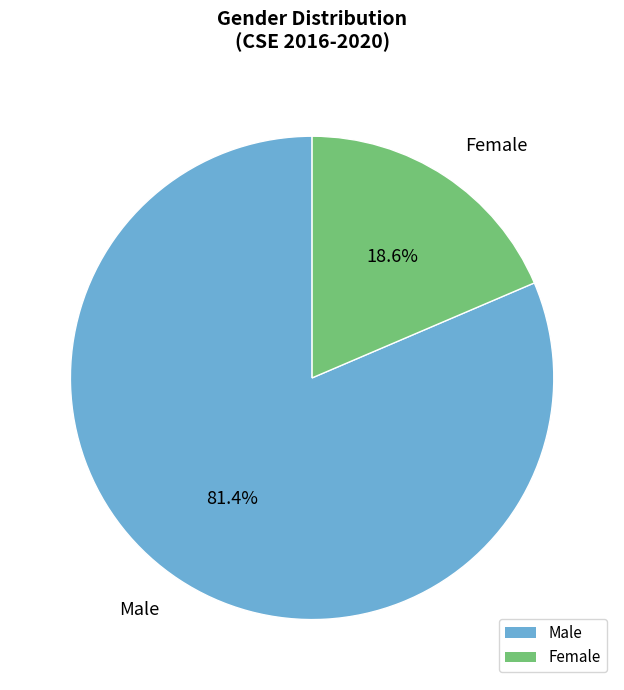

What is the ratio of the value at Male to the value at Female?

4.4